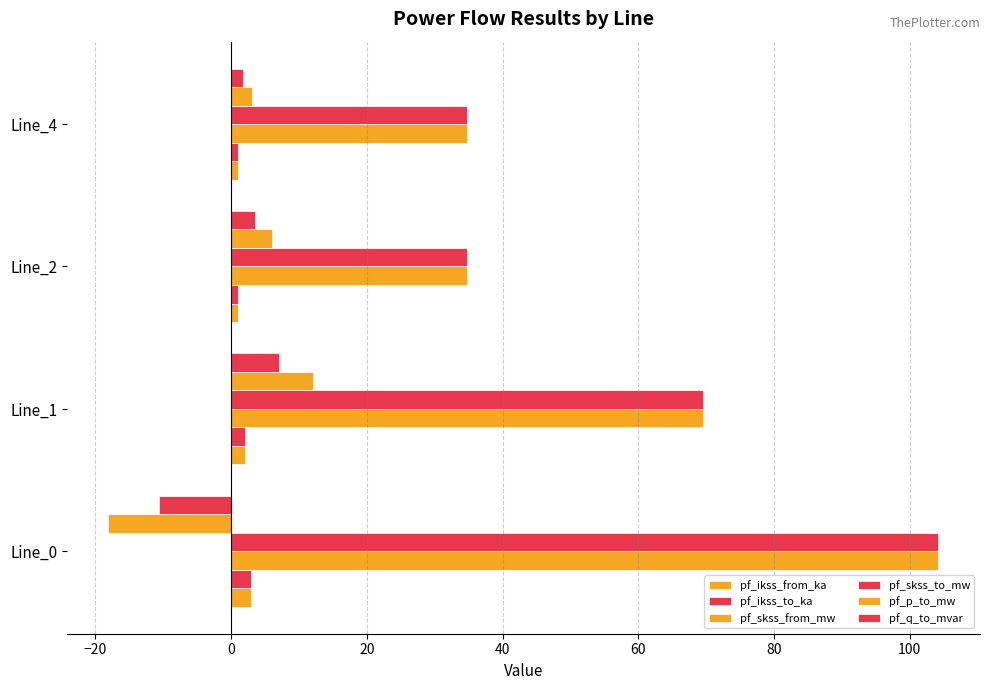

How many data points in pf_p_to_mw are less than 6?

2